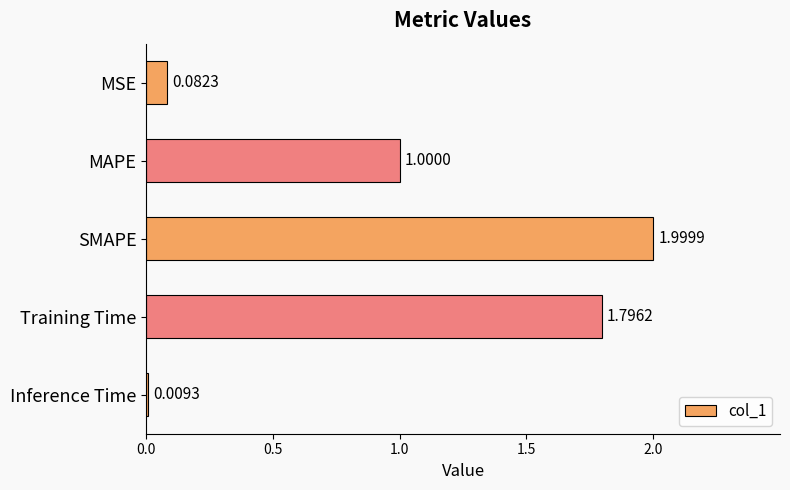

What is the label of the 1st bar from the bottom?

Inference Time